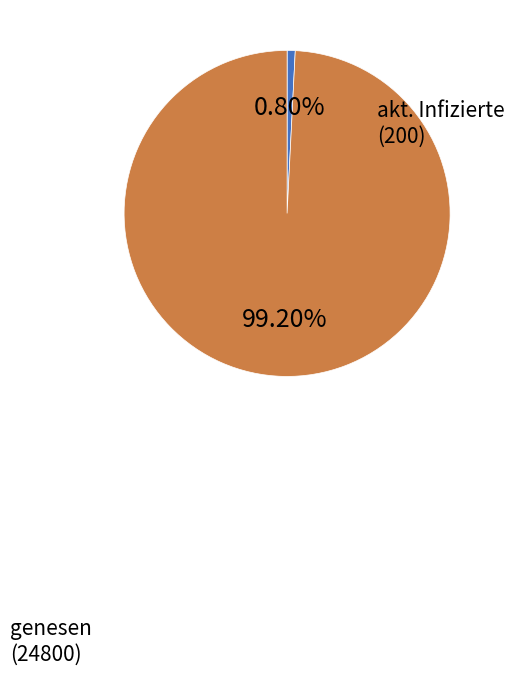

Does any single category account for the majority?

Yes